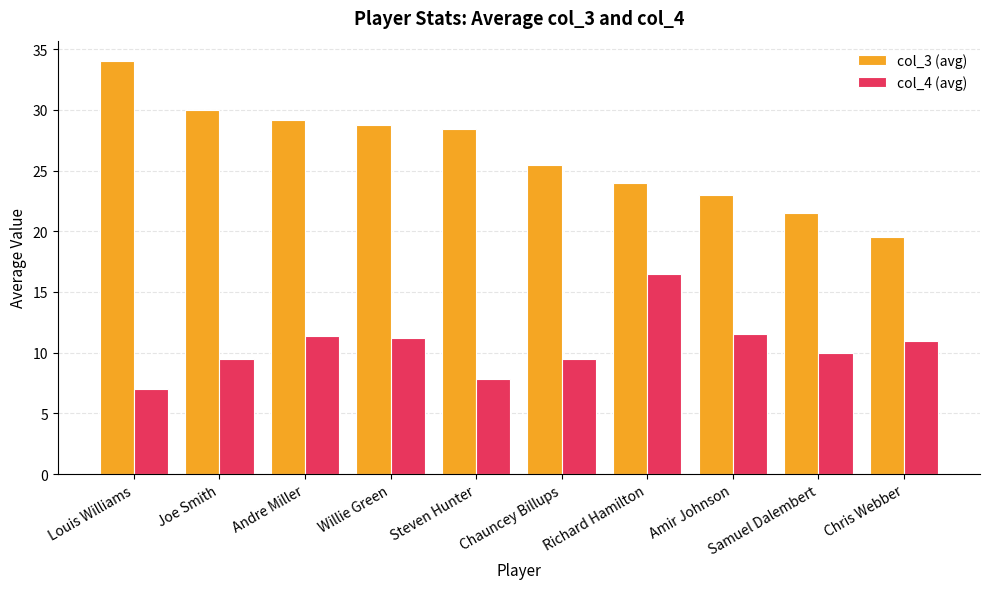

What position from the right is Andre Miller?

8